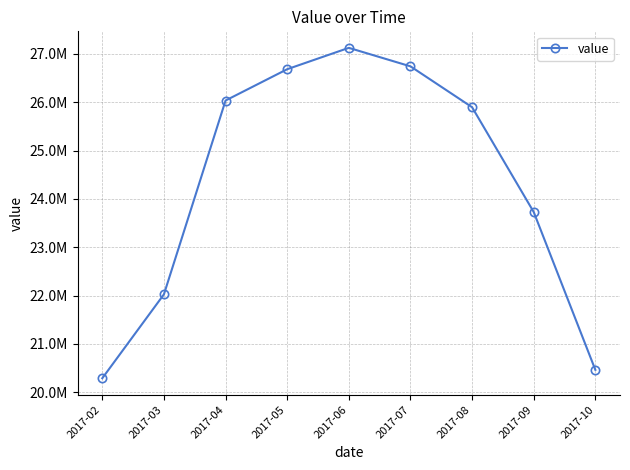

Is this an area chart (filled region under the line)?

No